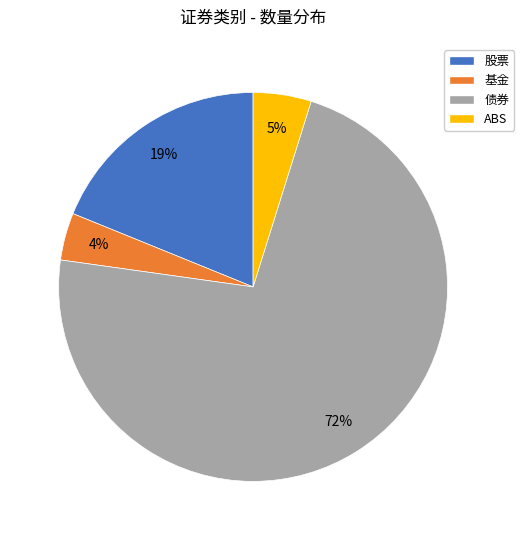

How many segments does this pie chart have?

4